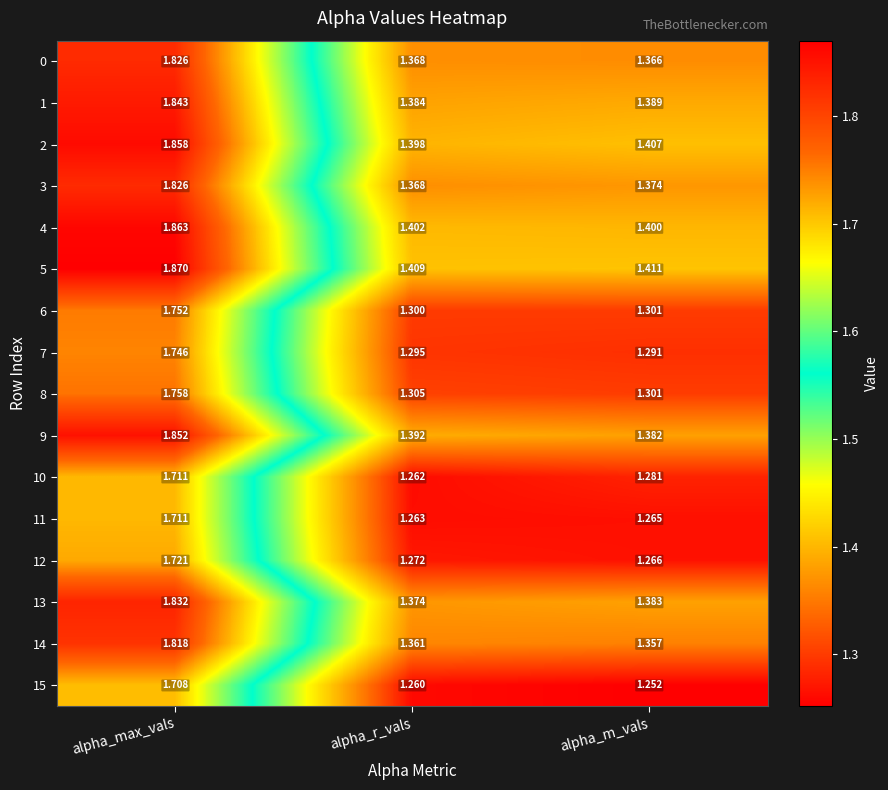

Which label corresponds to the smallest value in the chart?

alpha_m_vals